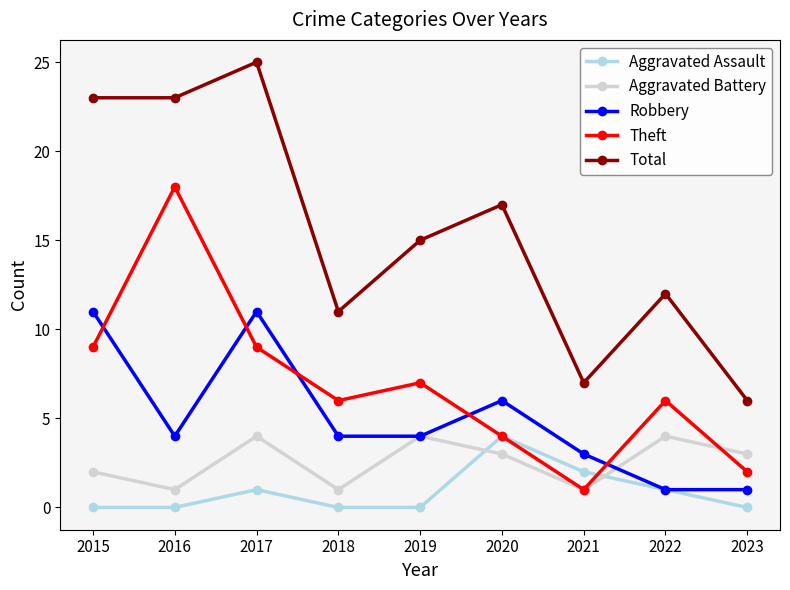

What is the sum of all Theft values?

62